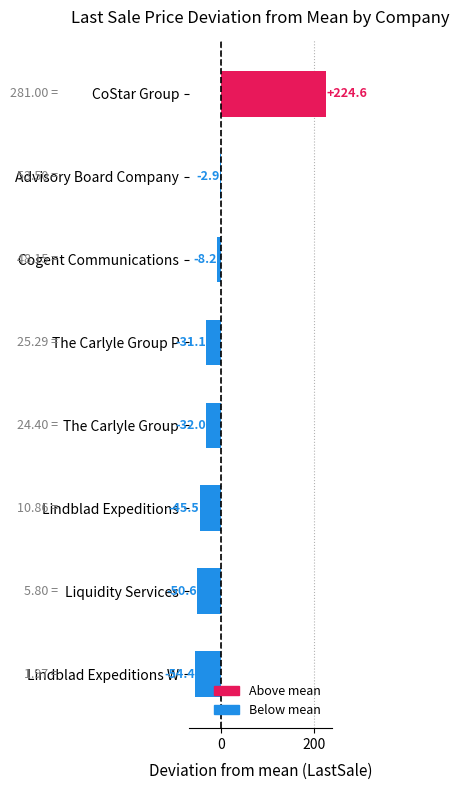

List the labels in order of value, largest first.

CoStar Group, Advisory Board Company, Cogent Communications, The Carlyle Group P, The Carlyle Group, Lindblad Expeditions, Liquidity Services, Lindblad Expeditions W